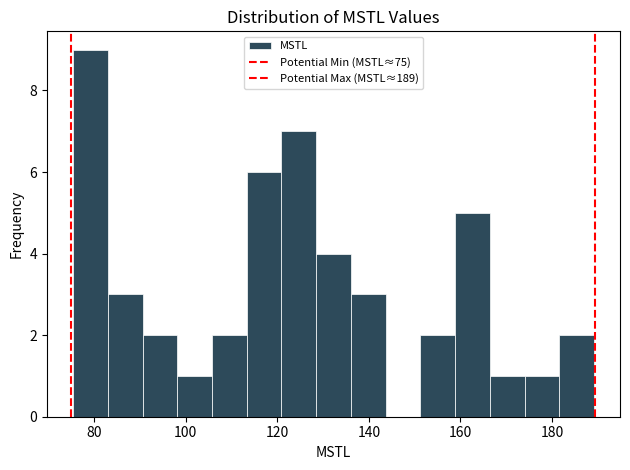

Read against the x-axis, roughly where is the centre of the tallest bar?

80